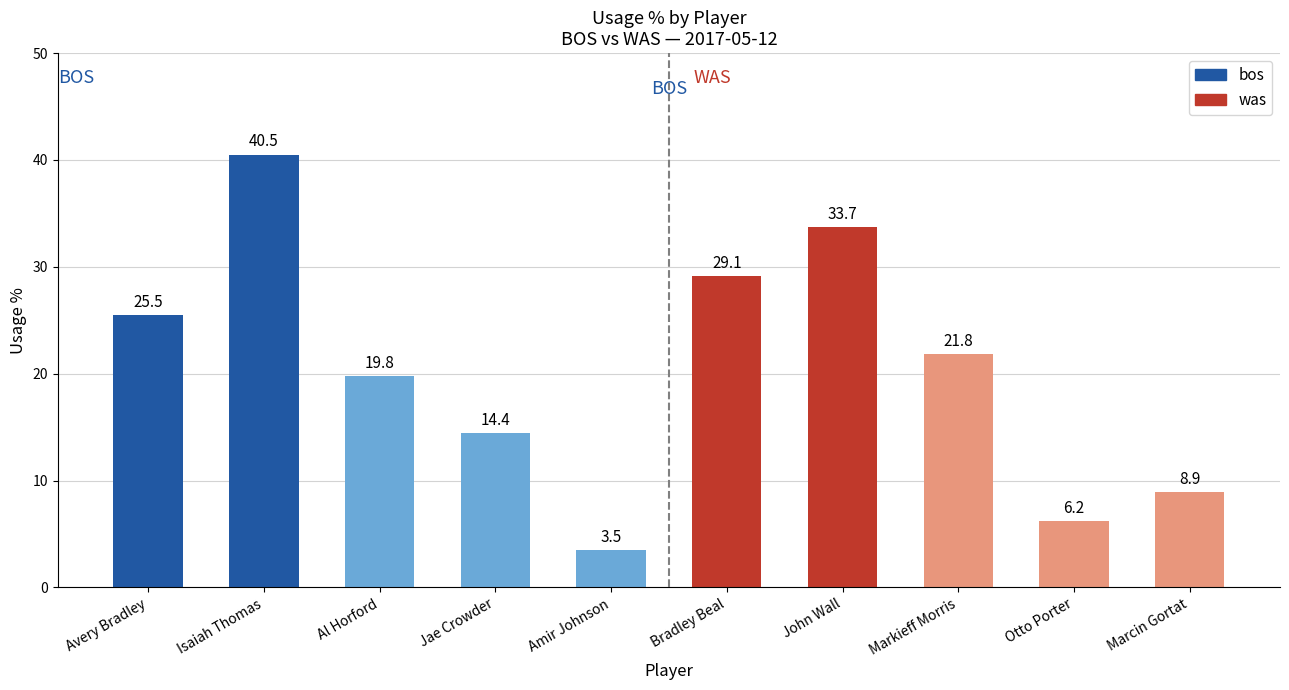

Which has a higher value, Jae Crowder or Avery Bradley?

Avery Bradley